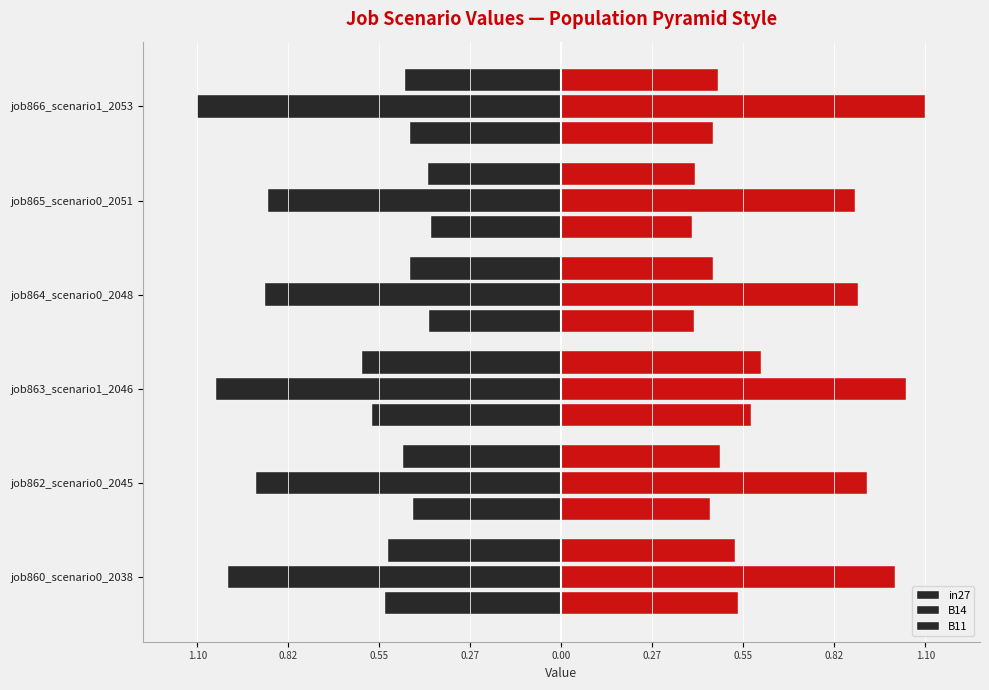

What is the minimum value shown in the chart?

-1.1